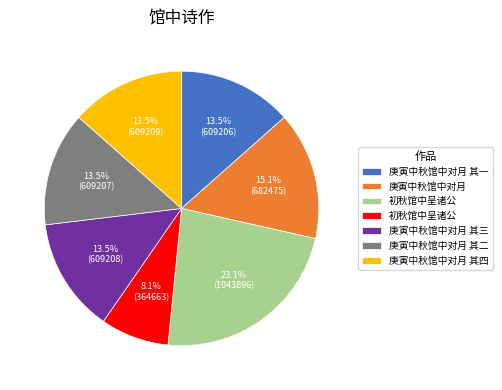

Is there any slice that represents more than half of the pie?

No